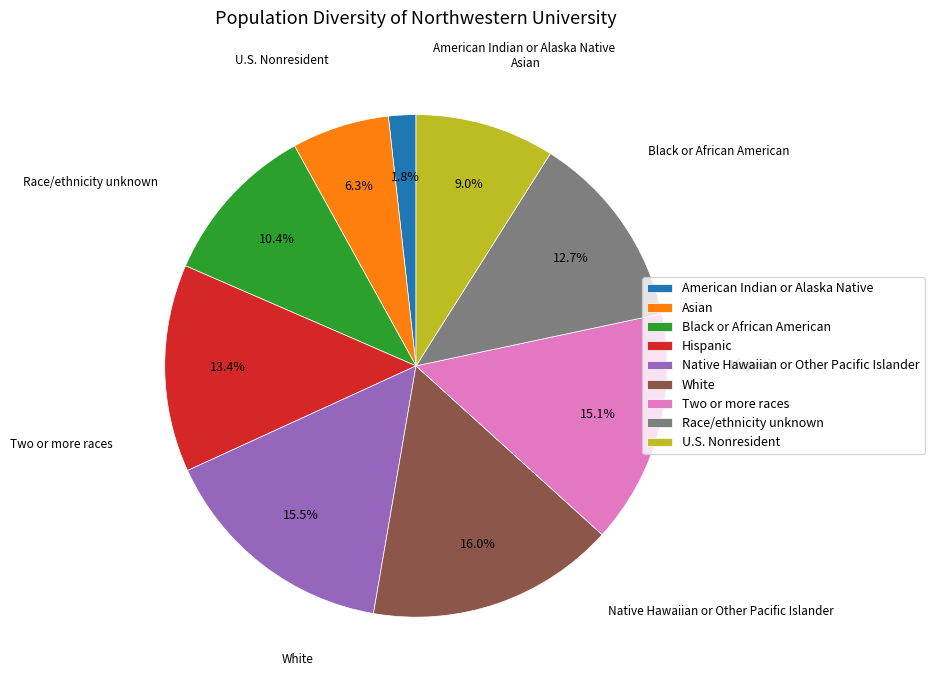

To the nearest percent, what is the average slice percentage?

11%